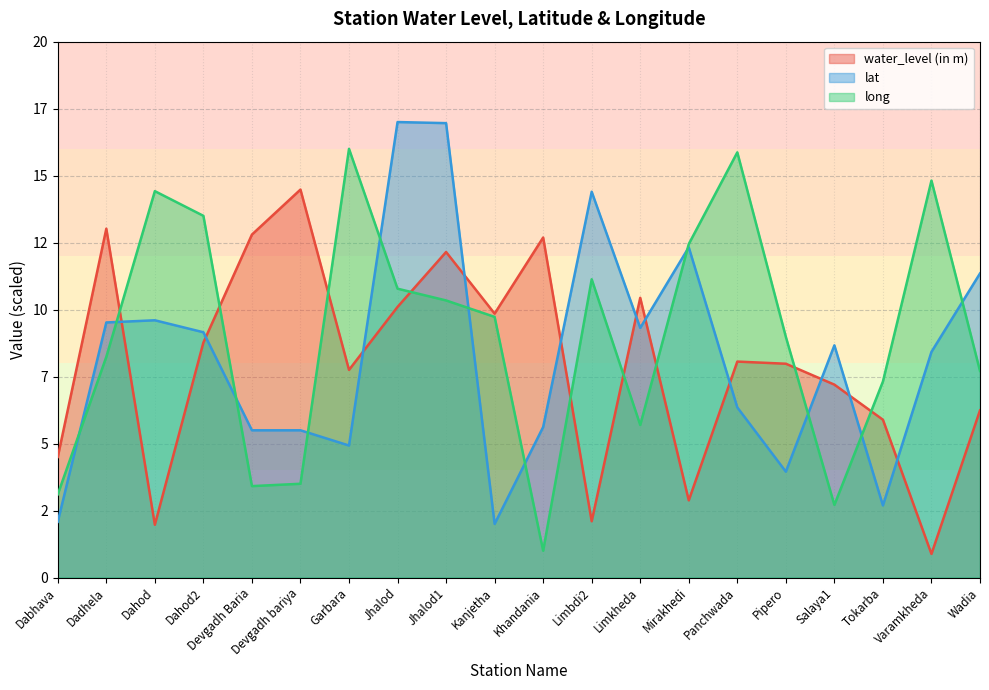

Rank the series by their maximum value, from lowest to highest.

water_level (in m), long, lat